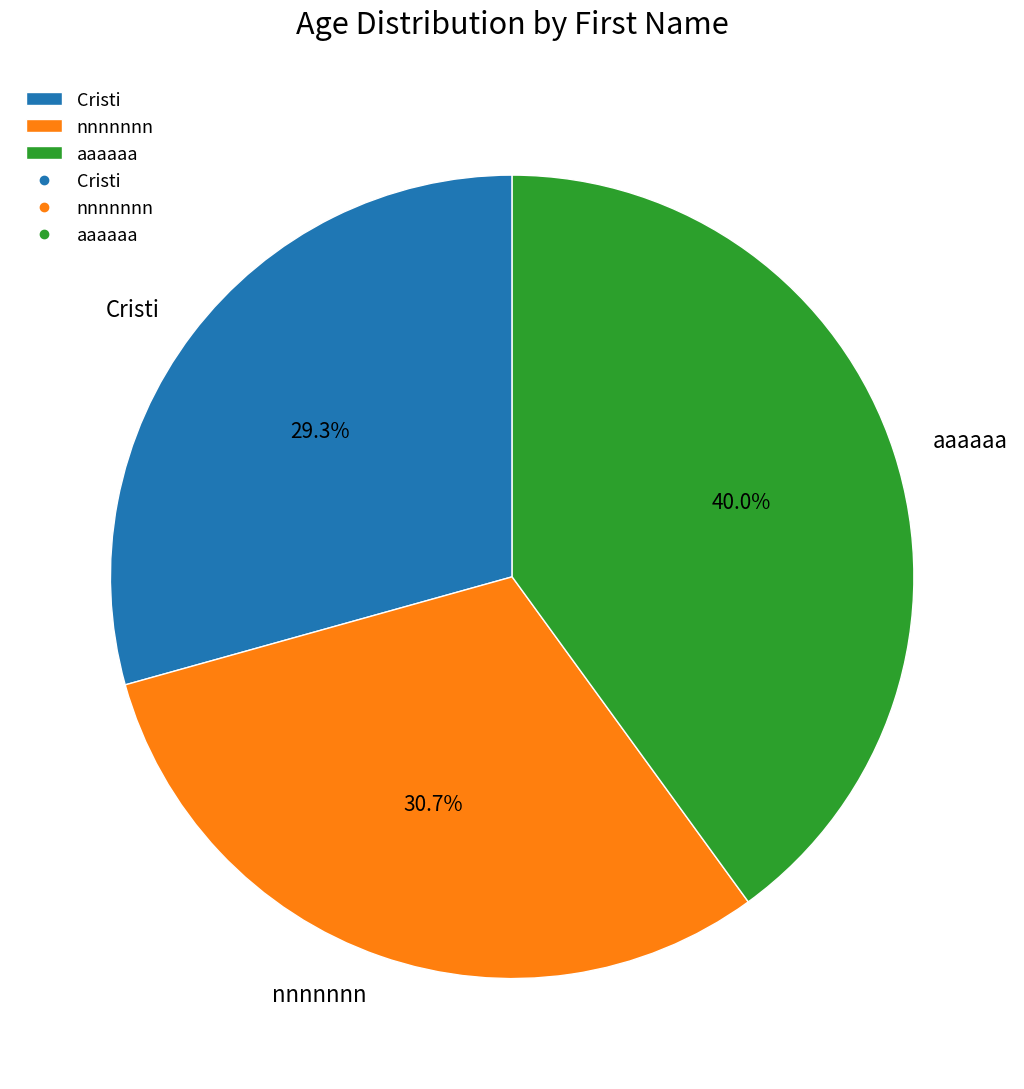

Which slice is the largest?

aaaaaa